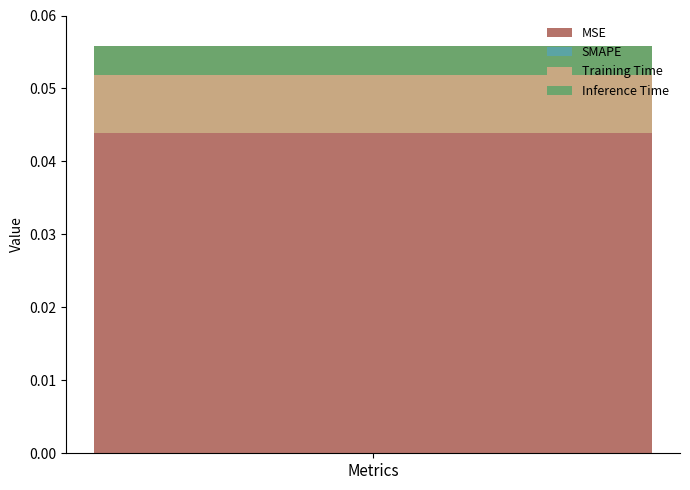

Rank the categories by MSE value from lowest to highest.

Metrics